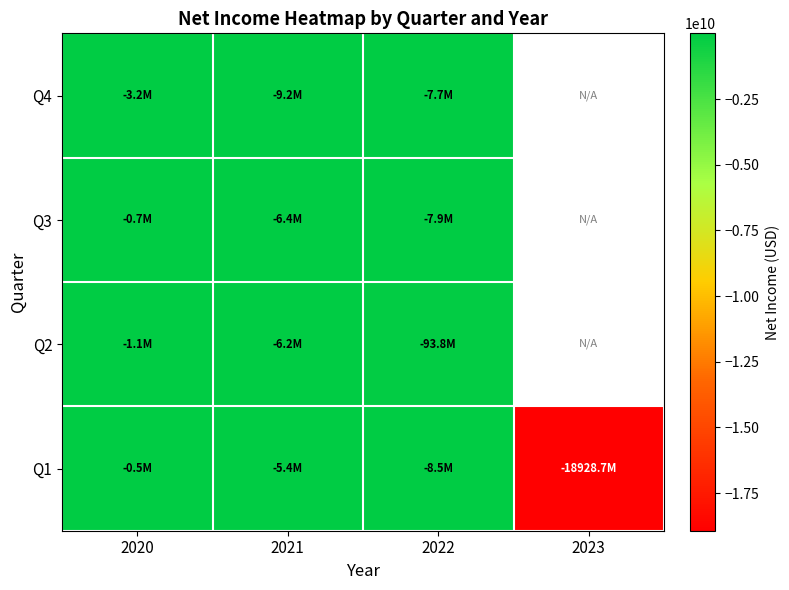

At which category is the sum across all series the highest?

2020